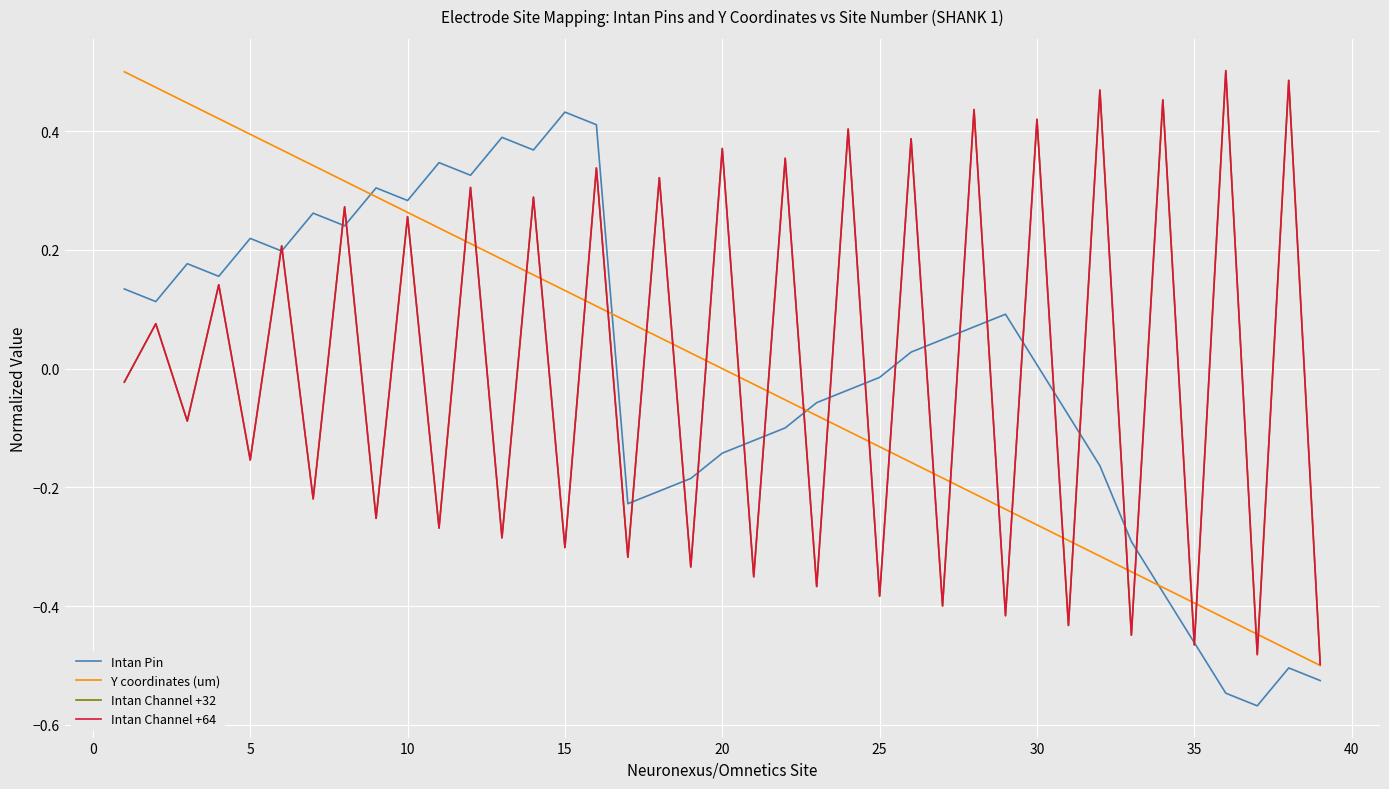

How many times do Intan Channel +32 and Y coordinates (um) cross each other?

27